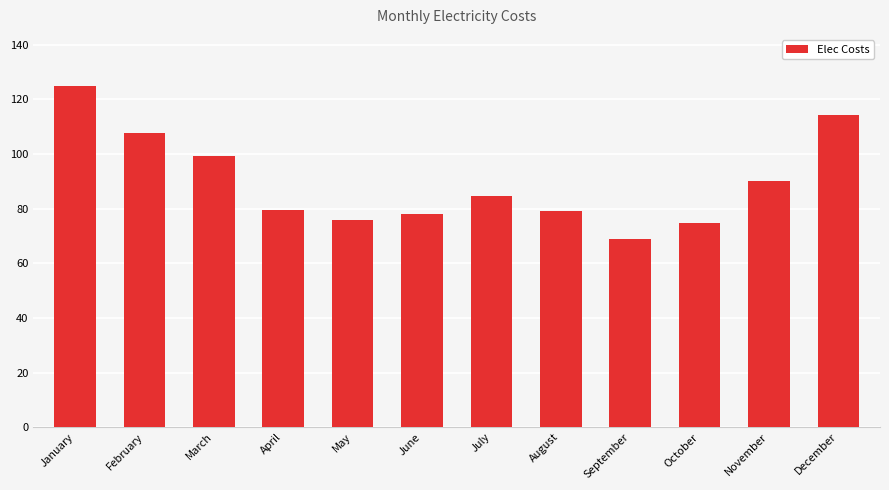

How many bars are there in total?

12